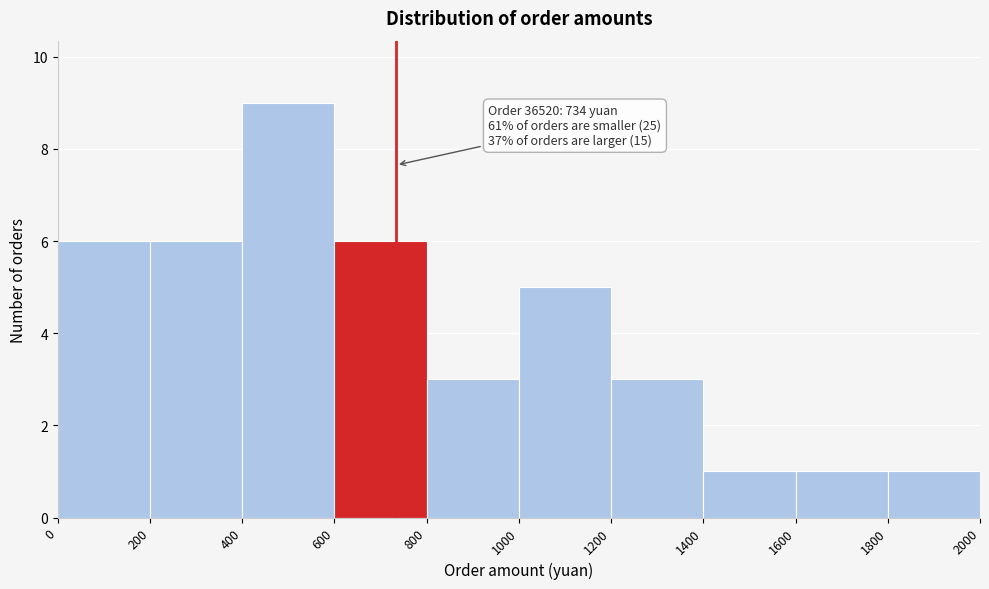

Over which range of the x-axis is the bar tallest?

400 to 600